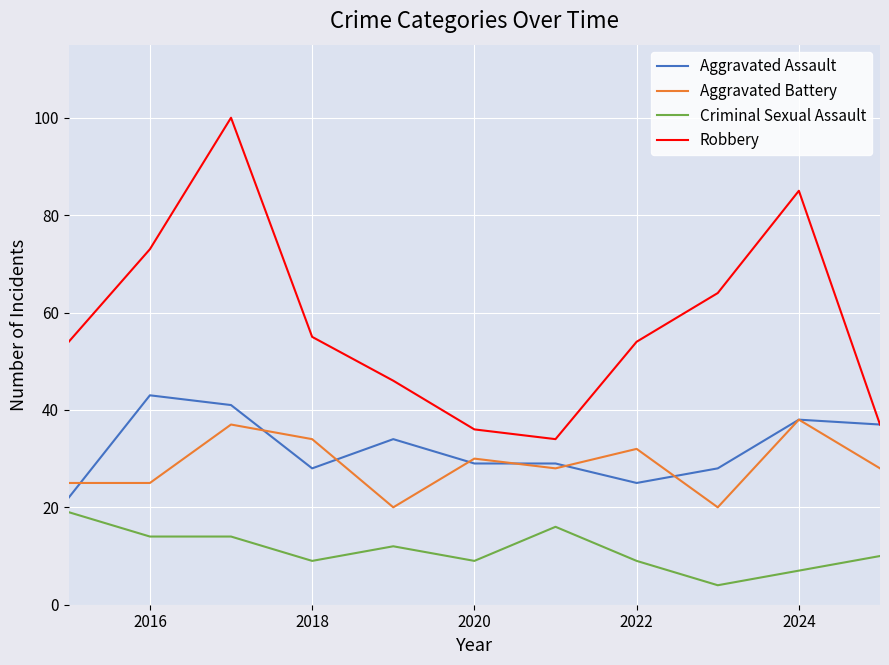

Reading right to left, transcribe all the data shown in this chart.

Aggravated Assault: 37	38	28	25	29	29	34	28	41	43	22
Aggravated Battery: 28	38	20	32	28	30	20	34	37	25	25
Criminal Sexual Assault: 10	7	4	9	16	9	12	9	14	14	19
Robbery: 37	85	64	54	34	36	46	55	100	73	54